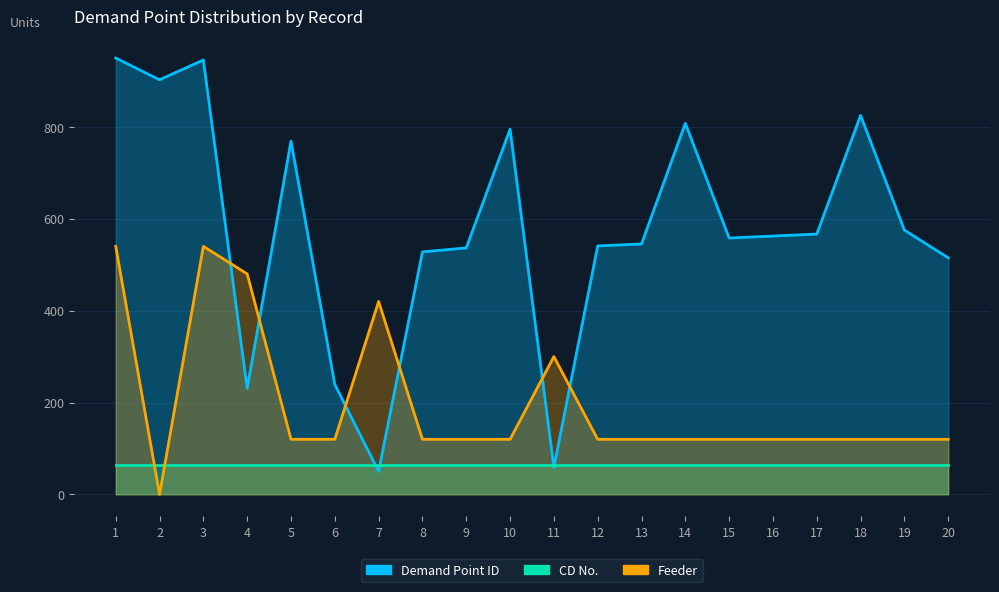

What is the average value of the Demand Point ID series?

575.1